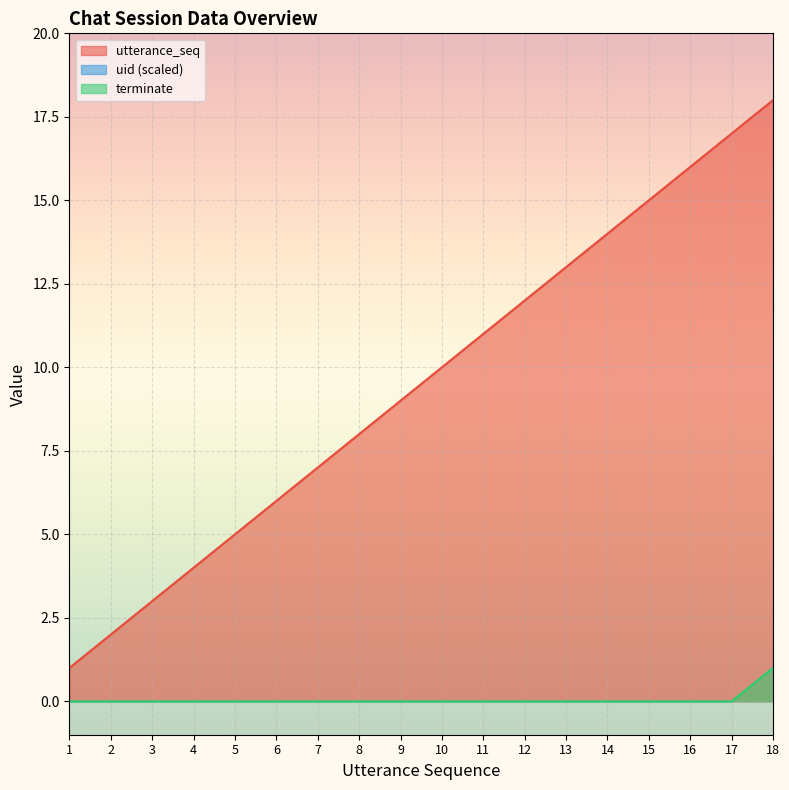

The value of terminate at 12 is 0. True or false?

True